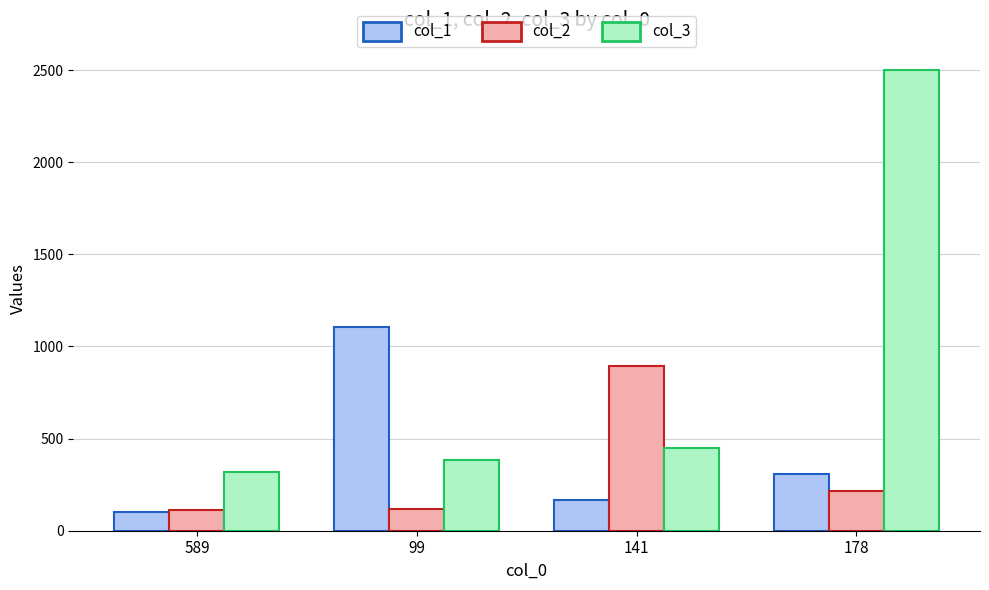

What are all the series names shown in the legend?

col_1, col_2, col_3